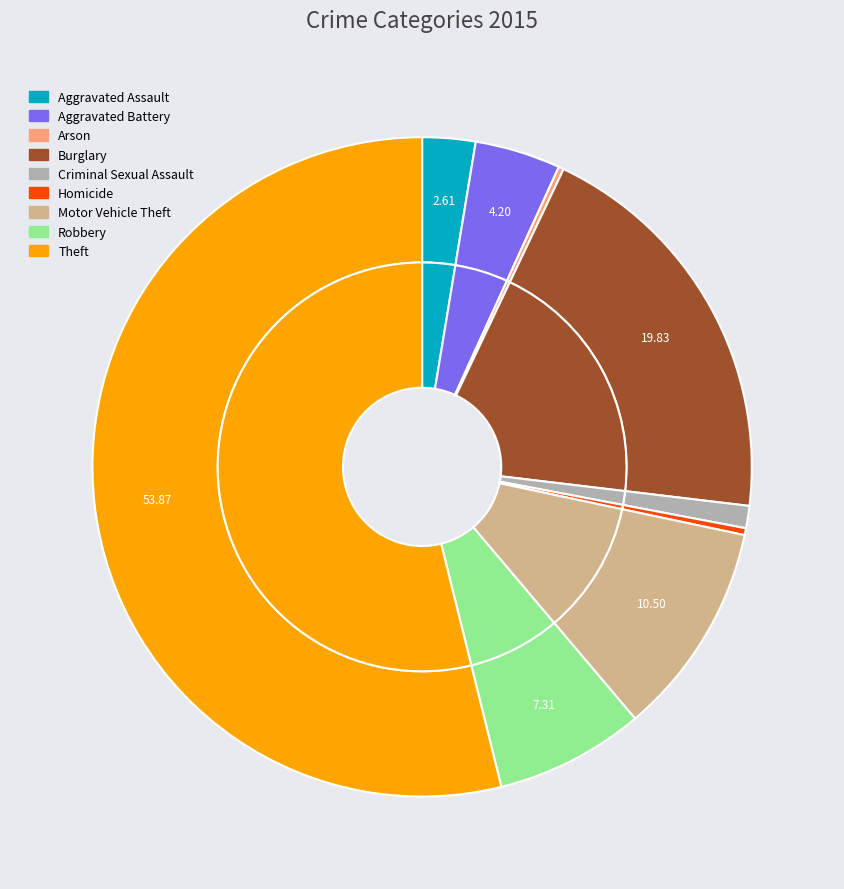

To the nearest percent, what is the combined percentage of Burglary and Homicide?

20%